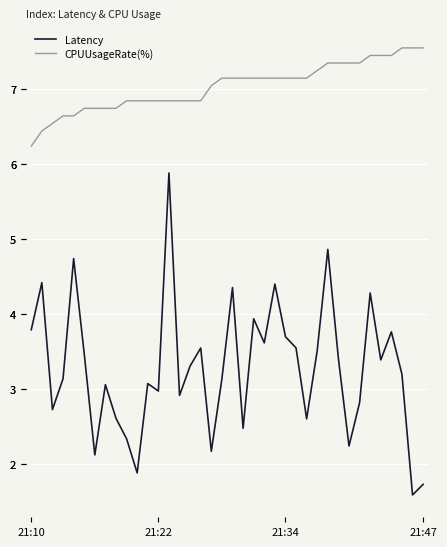

Which series changed the most between 21:34 and 4?

Latency